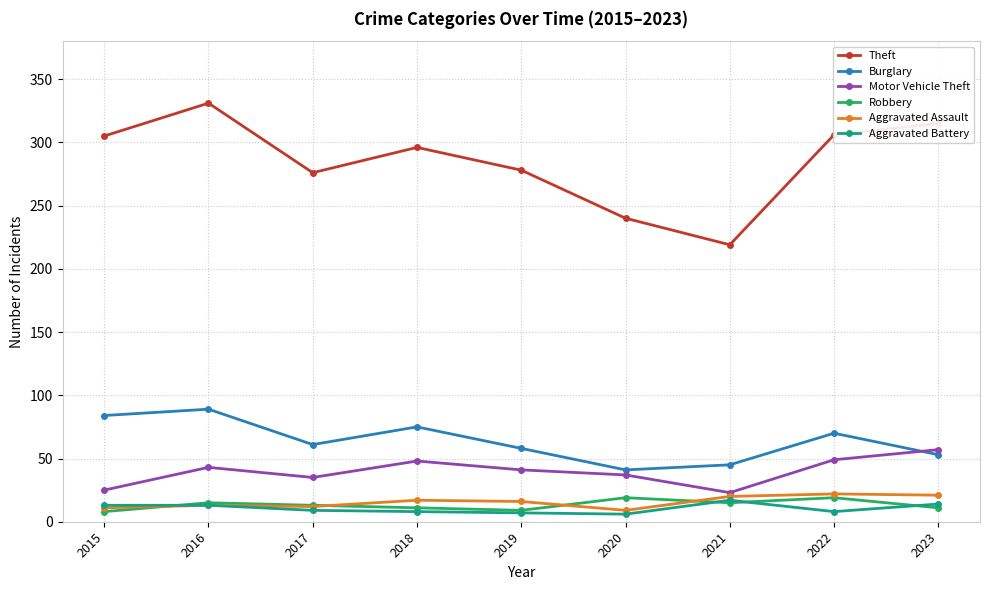

What is the average value of the Robbery series?

13